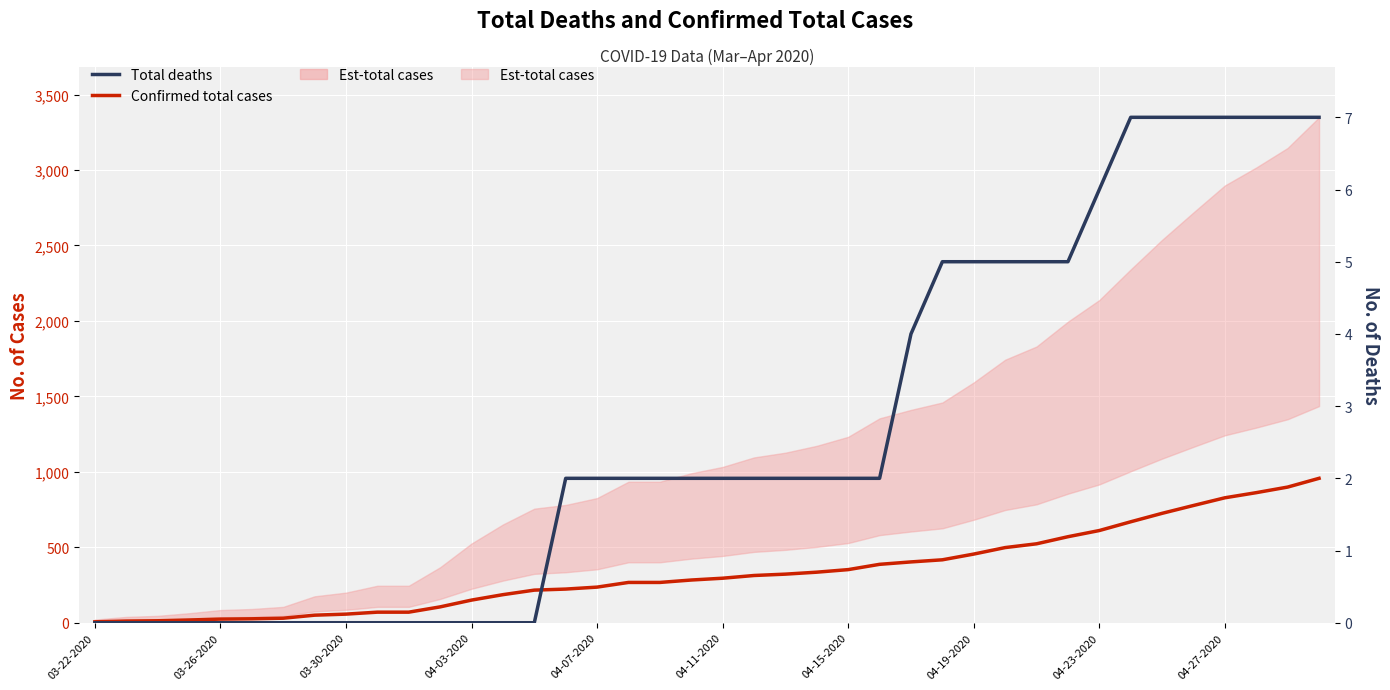

Count the number of categories in the chart.

40